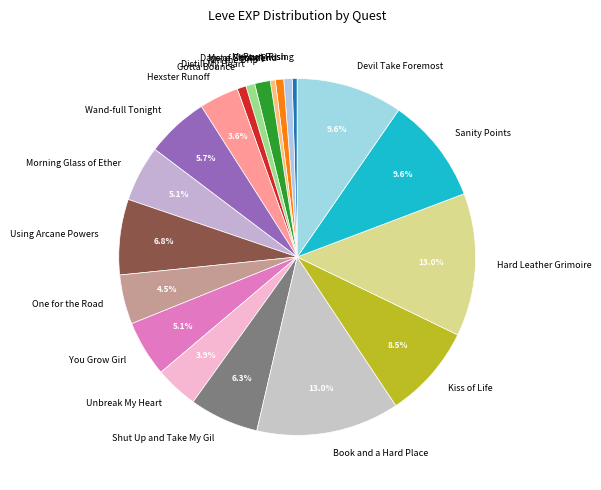

What is the total percentage of Morning Glass of Ether and Kiss of Life?

13.6%